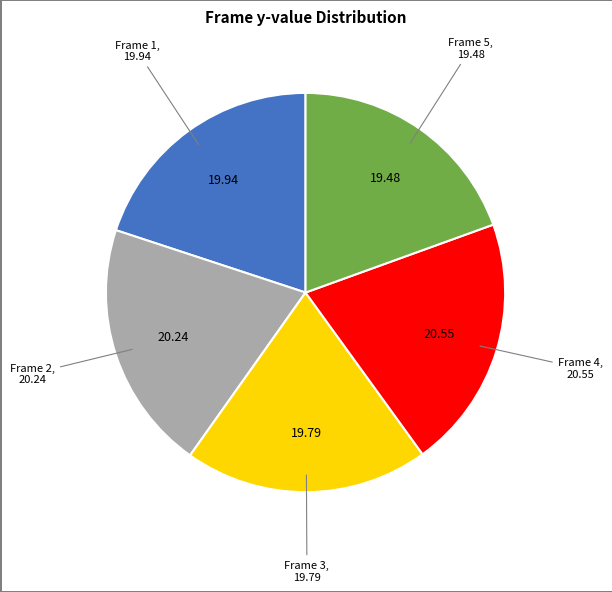

Is there a majority slice in this chart?

No